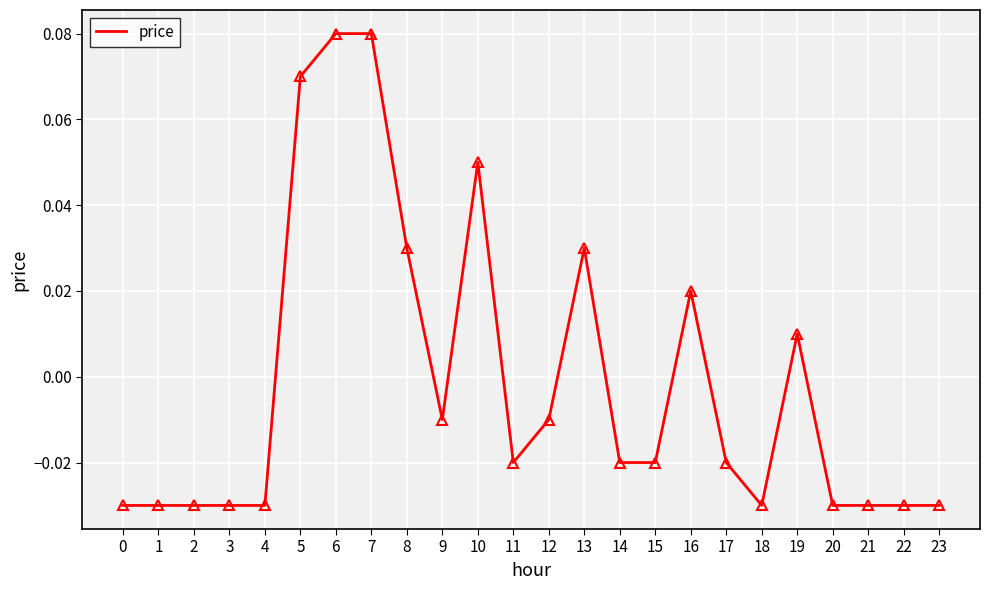

The chart shows a value of 0.0 at 7. True or false?

False